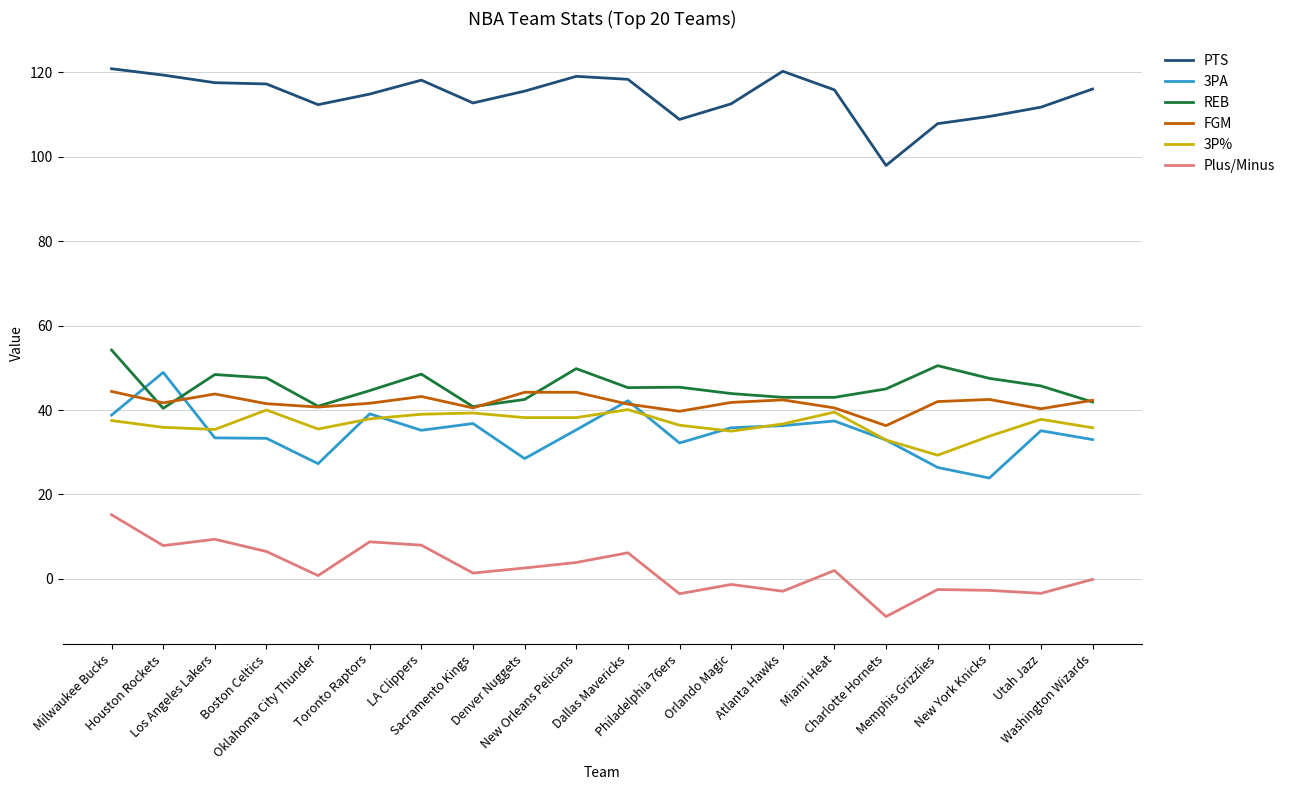

The FGM series shows 39.7 at Philadelphia 76ers. True or false?

True